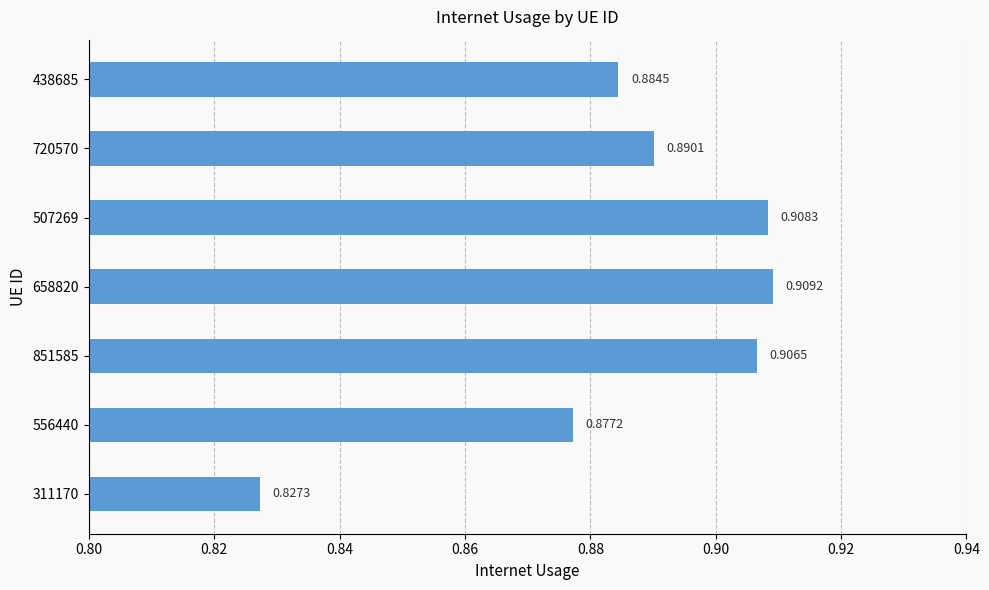

Which has a higher value, 658820 or 556440?

658820